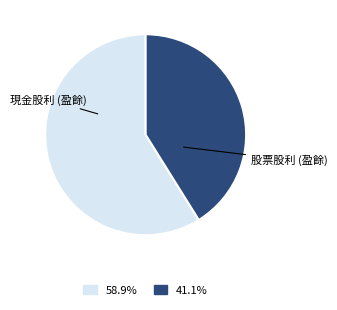

Combined, do 41.1% and 58.9% account for over 50%?

Yes